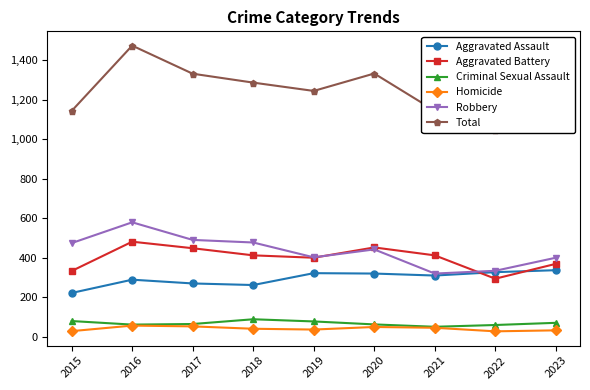

What is the lowest value of the Criminal Sexual Assault series?

52